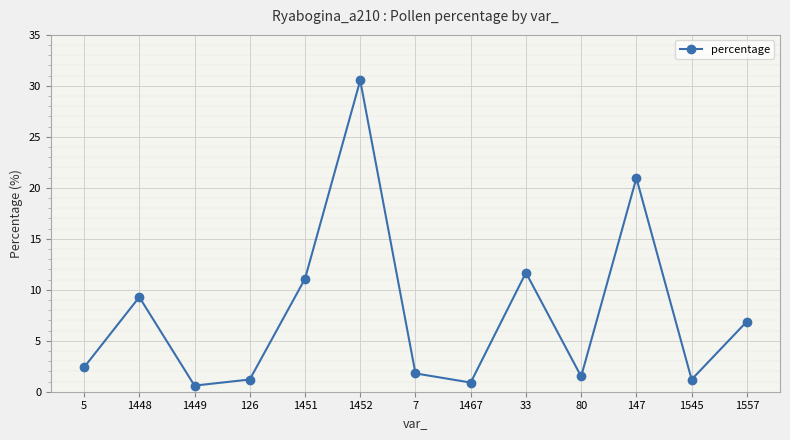

The chart shows a value of 1.2 at 126. True or false?

True